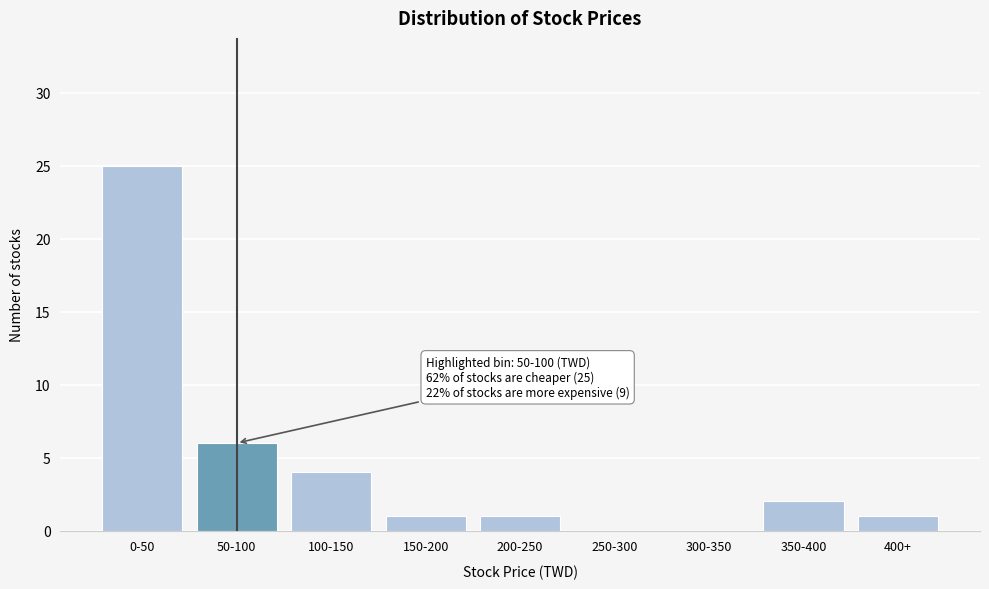

Reading left to right, what are all the values shown in this chart?

0-50=25	50-100=6	100-150=4	150-200=1	200-250=1	250-300=0	300-350=0	350-400=2	400+=1